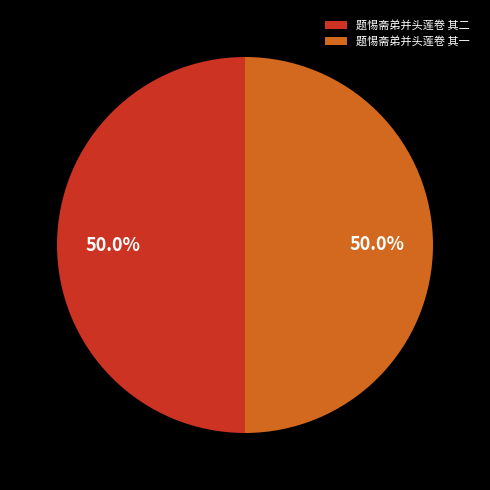

Combined, what portion of the pie is 题惕斋弟并头莲卷 其二 and 题惕斋弟并头莲卷 其一?

100.0%